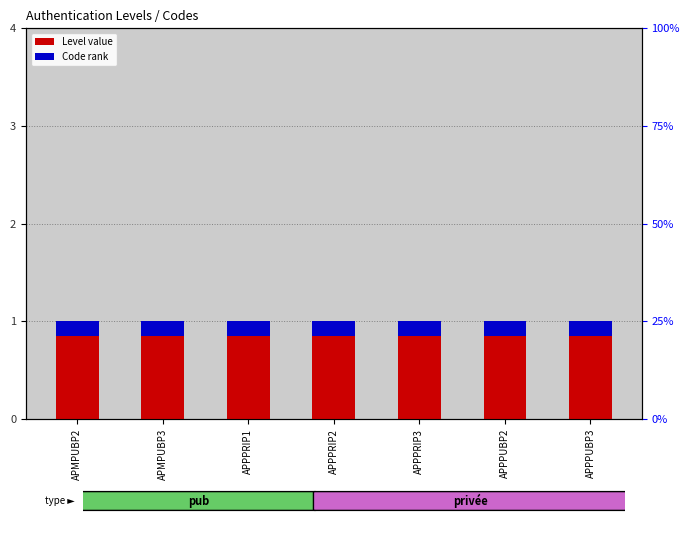

How many bars are there in total?

14